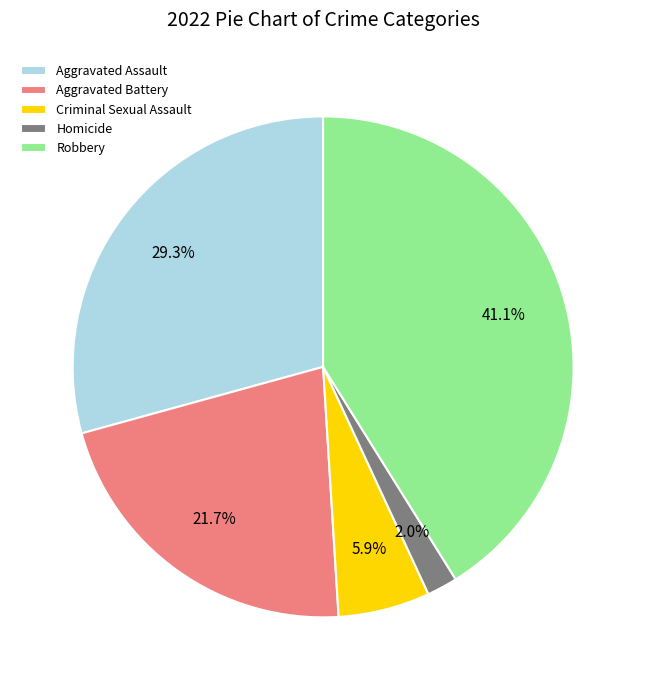

To the nearest percent, what is the combined percentage of Robbery and Criminal Sexual Assault?

47%